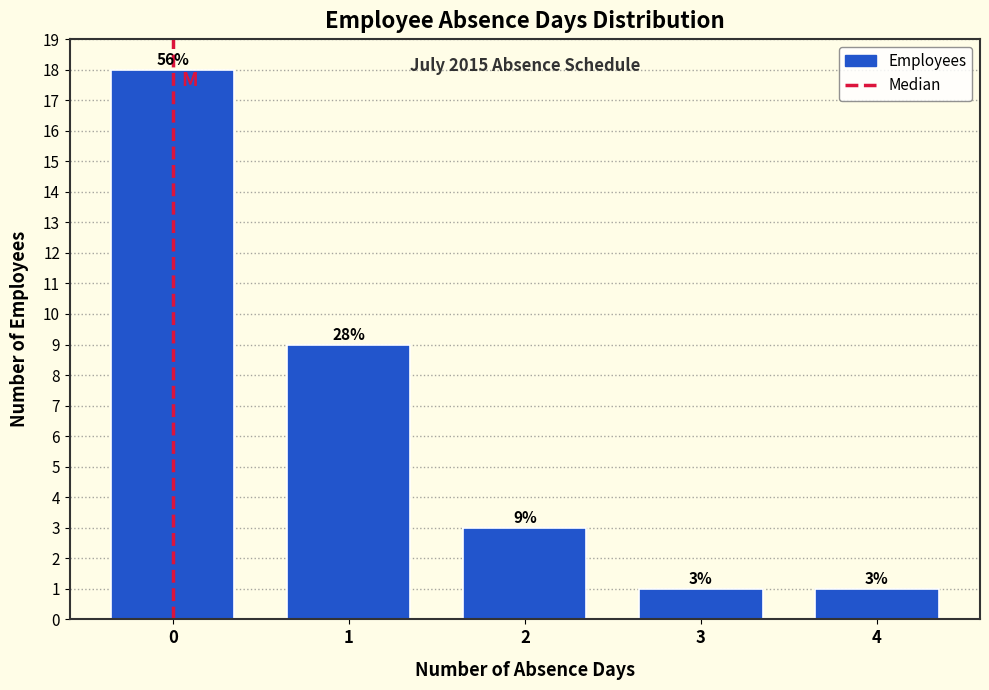

Reading left to right, list all the values displayed in this chart.

0=18	1=9	2=3	3=1	4=1